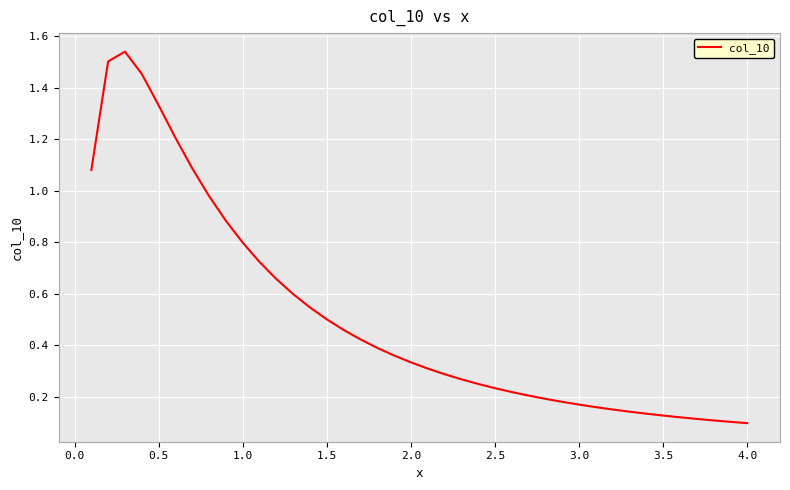

What is the difference between the maximum and minimum values?

1.4